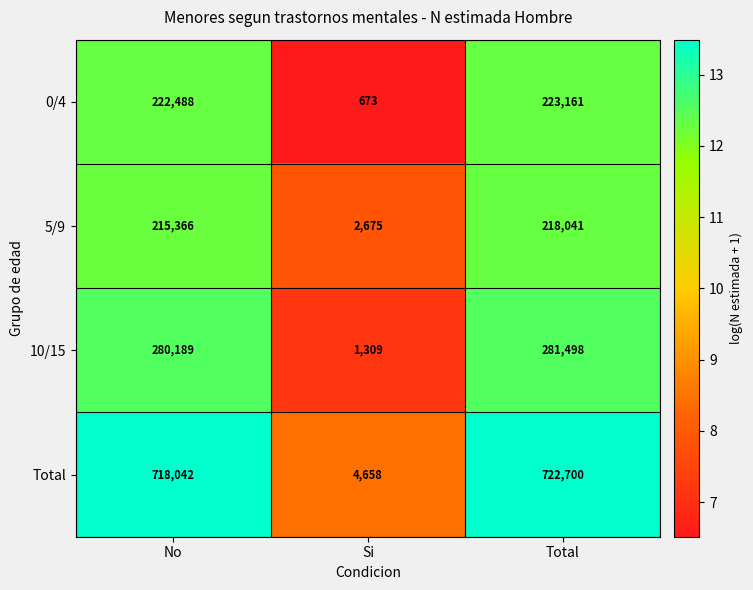

What is the difference between the Total values at No and Total?

4658